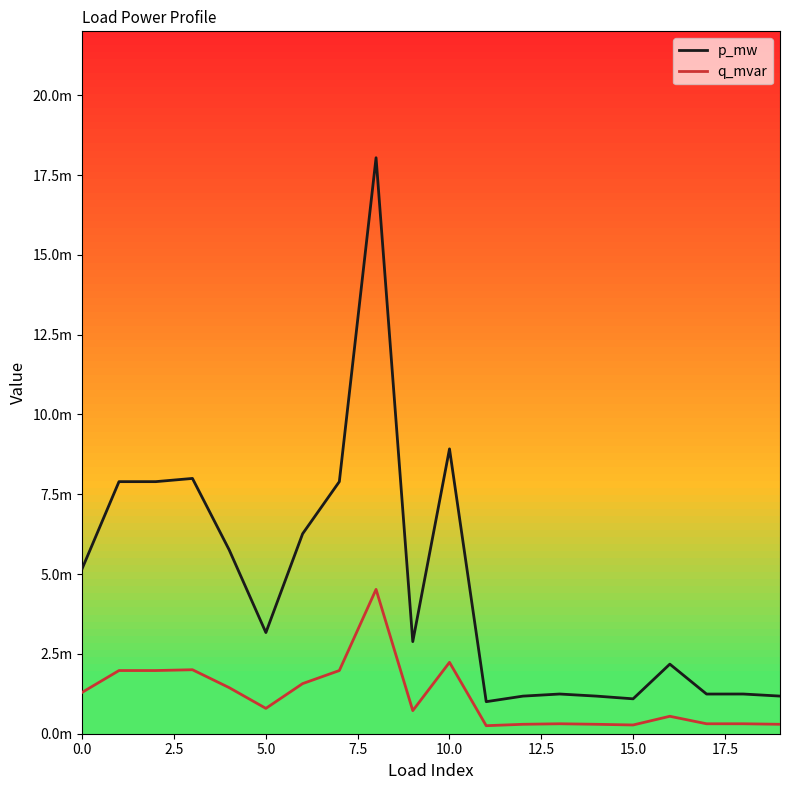

True or false: q_mvar and p_mw cross at least once.

False